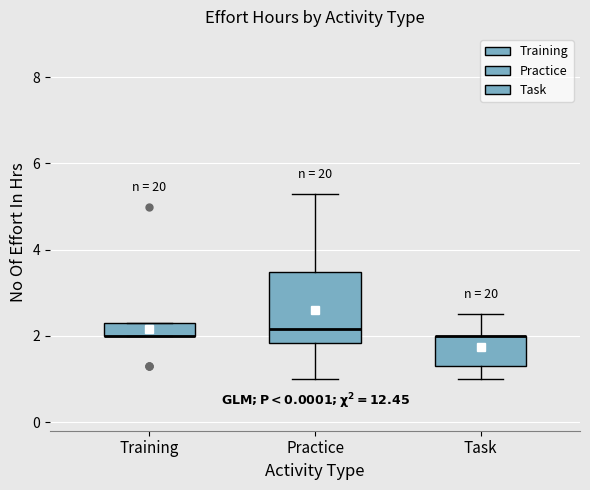

Which box is the tallest, from its lower edge to its upper edge?

Practice